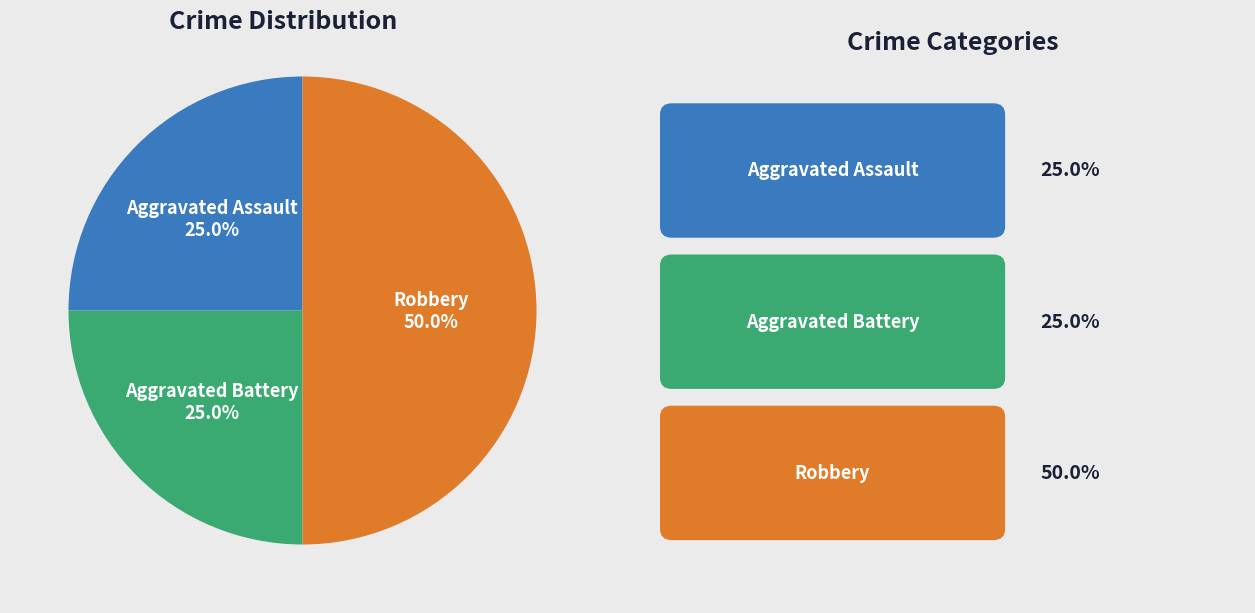

How many slices are in this pie chart?

3